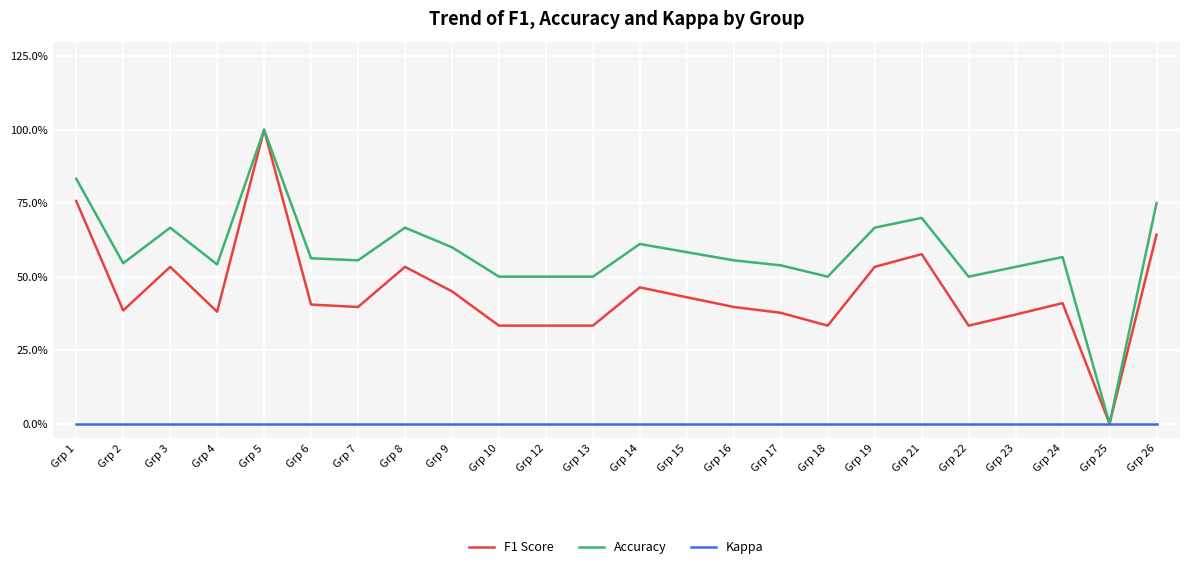

At which label does Accuracy reach its peak?

Grp 5